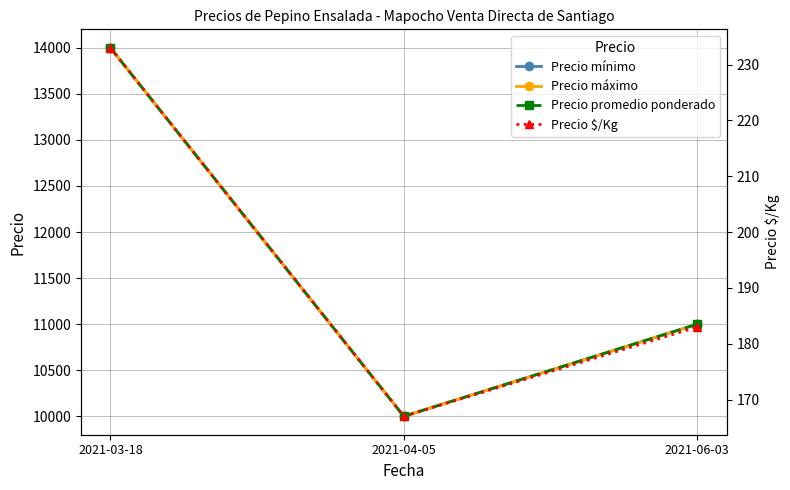

Is it true that Precio promedio ponderado equals 11000 at 2021-06-03?

True